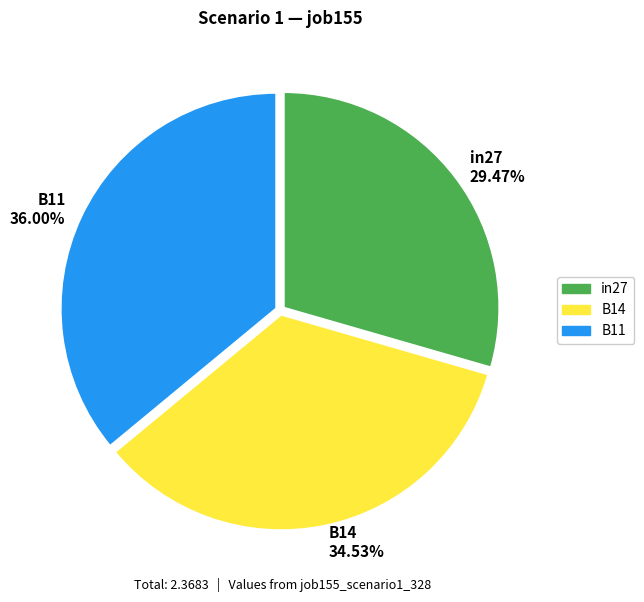

The B11 slice represents 36% of the pie. True or false?

True